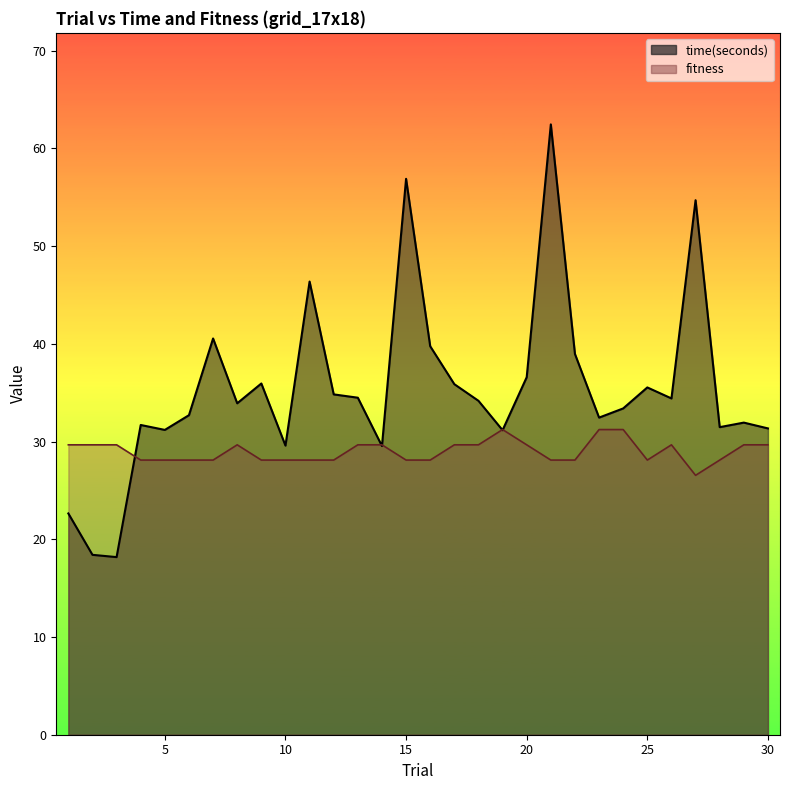

How many times do fitness and time(seconds) cross each other?

5